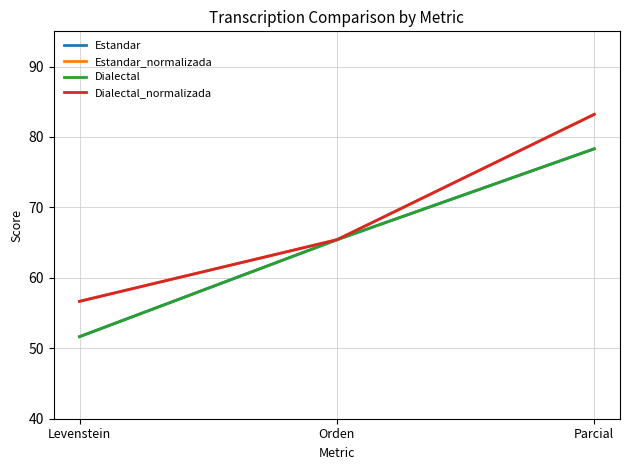

Is this an area chart (filled region under the line)?

No